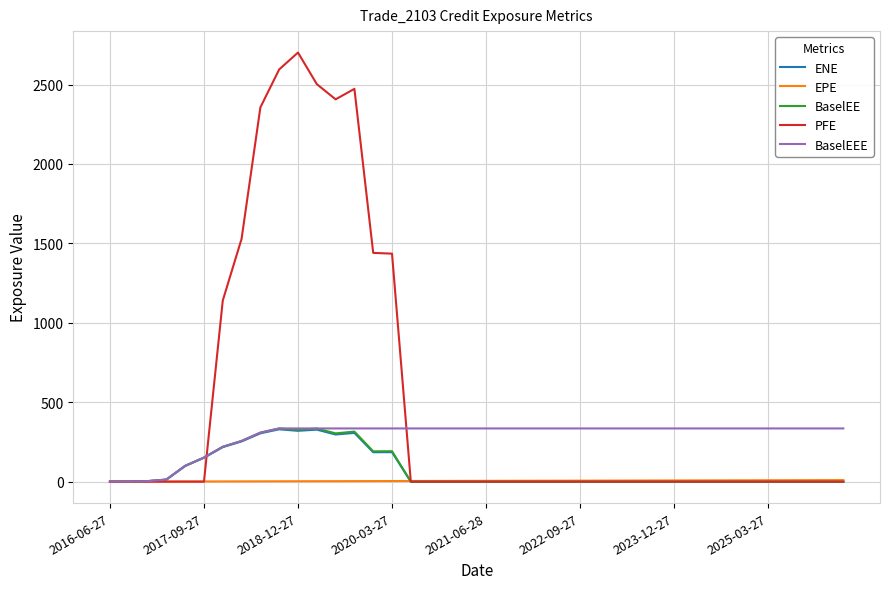

Which series has the largest range (max minus min)?

PFE